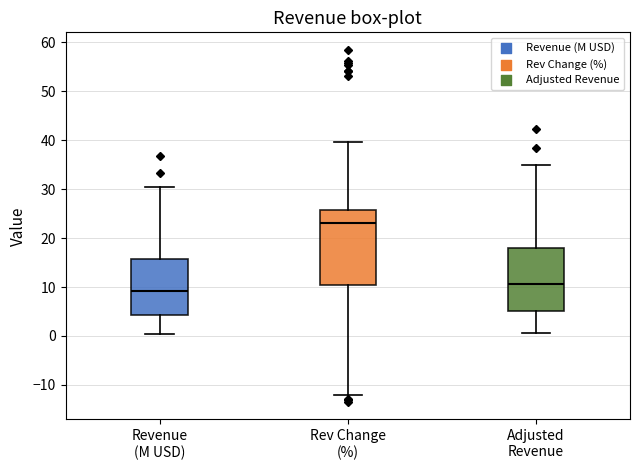

Which box is the tallest, from its lower edge to its upper edge?

Rev Change (%)